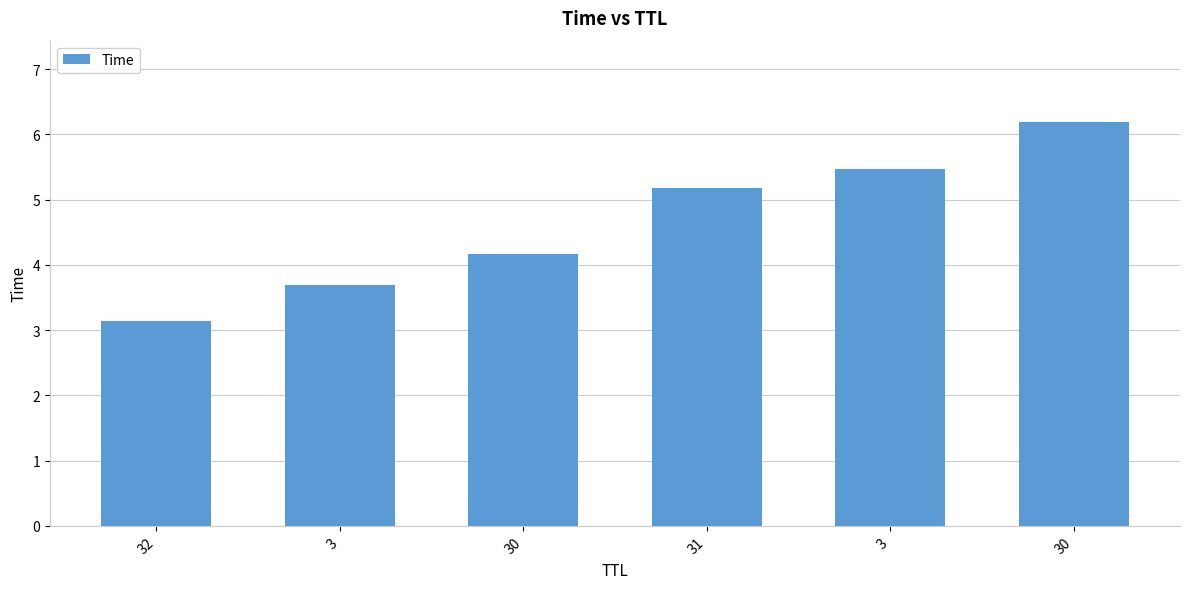

How many bars are there in total?

6